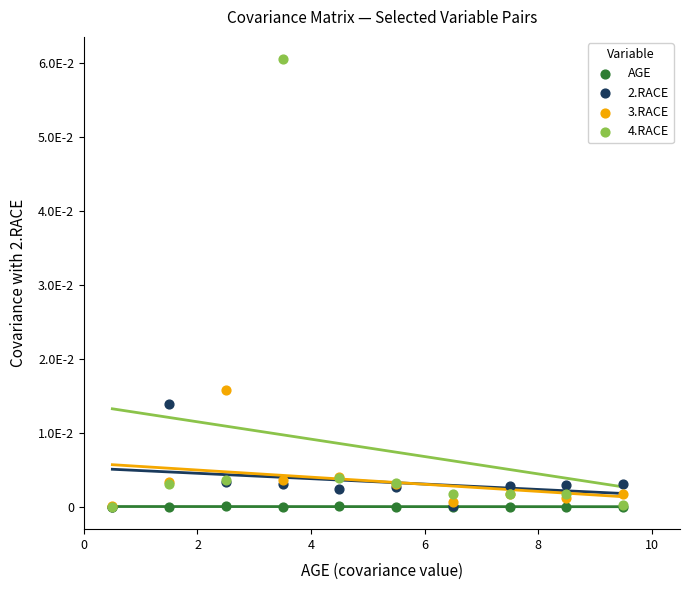

What are all the series names shown in the legend?

AGE, 2.RACE, 3.RACE, 4.RACE